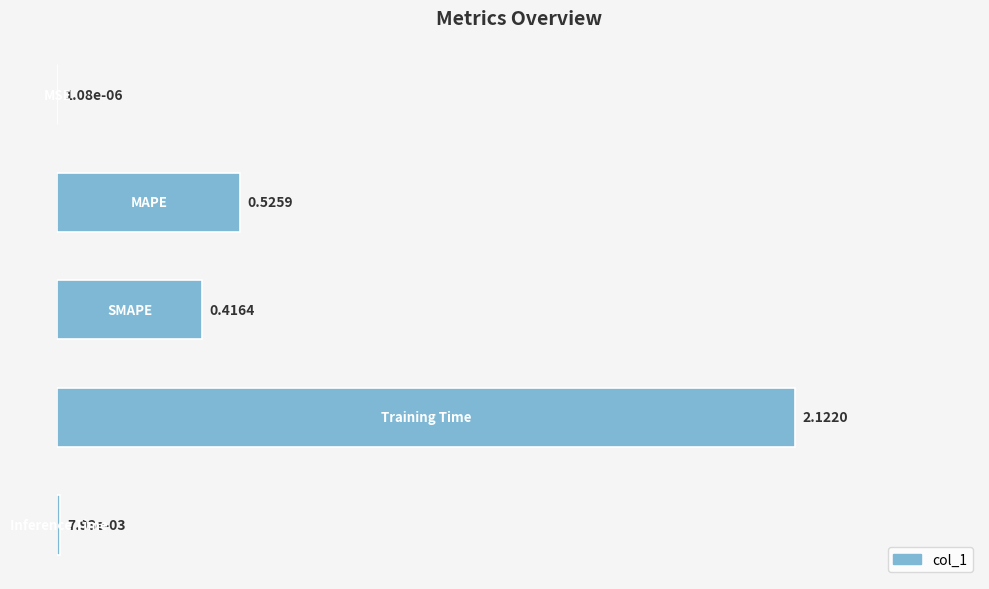

What is the sum of all values?

3.1